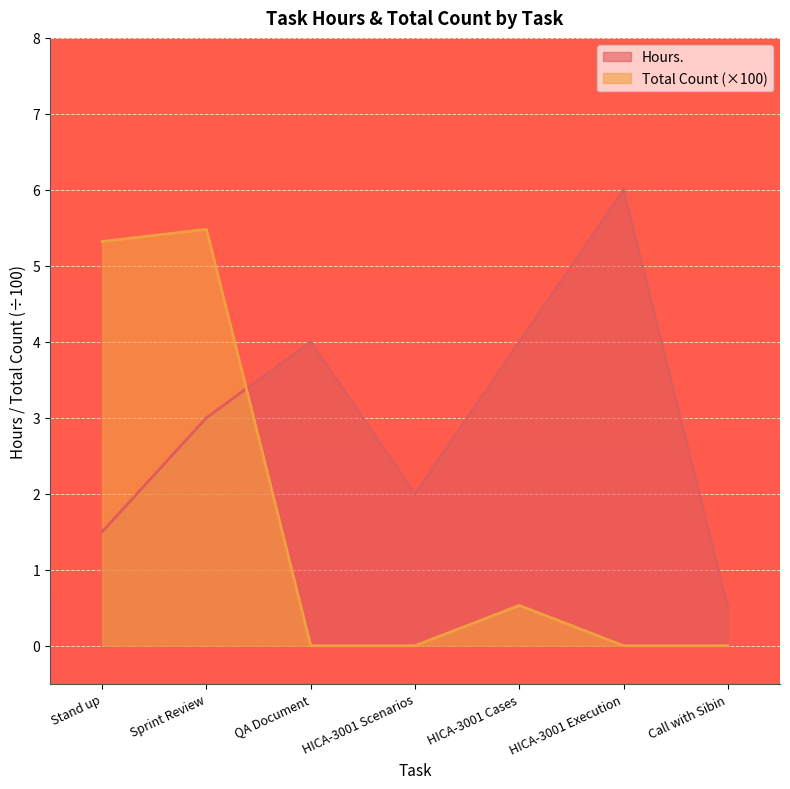

List the series in order of their peak value, lowest first.

Total Count (×100), Hours.